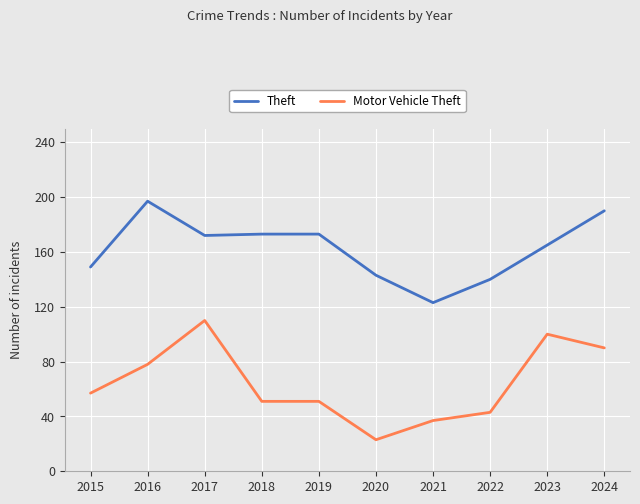

At which label does Theft first exceed 172?

2016